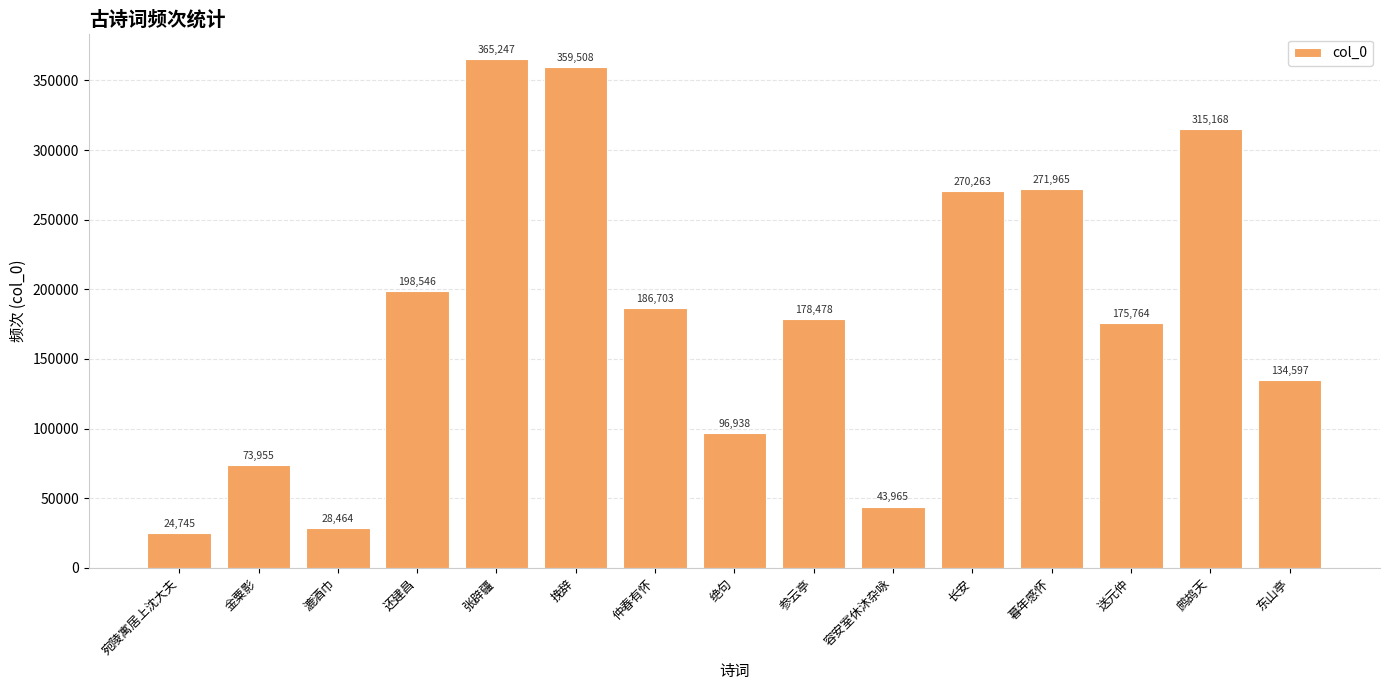

Which category has the lowest value across all series?

宛陵寓居上沈大夫